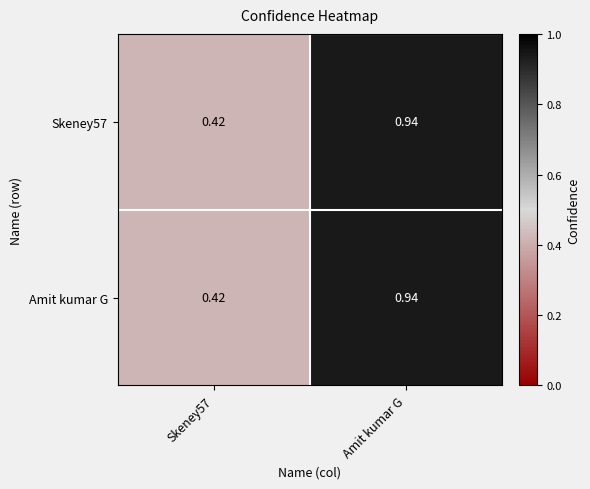

At which category is the sum across all series the highest?

Amit kumar G